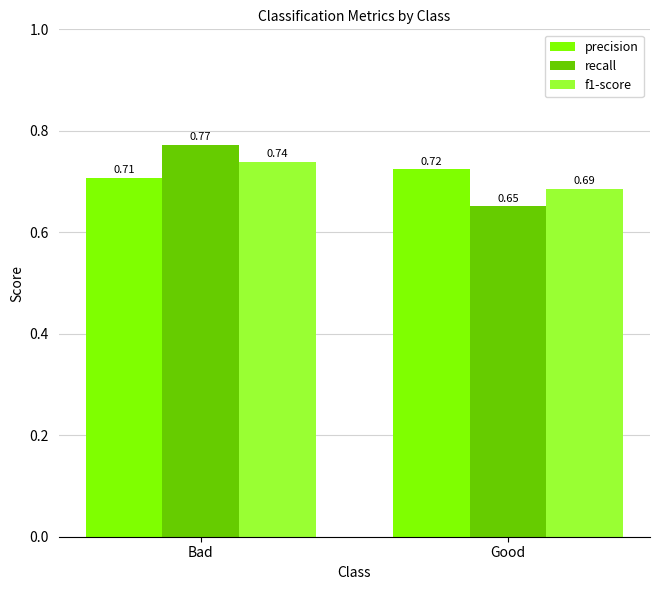

Are the bars horizontal?

No